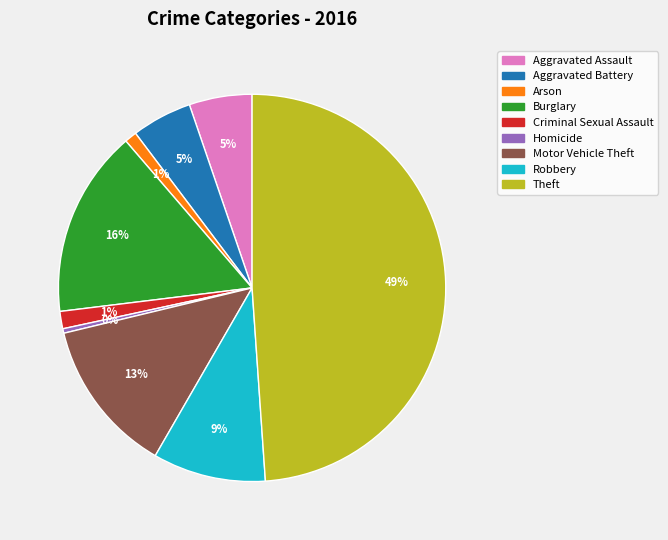

To the nearest percent, what is the difference between the largest and smallest slice percentages?

49%